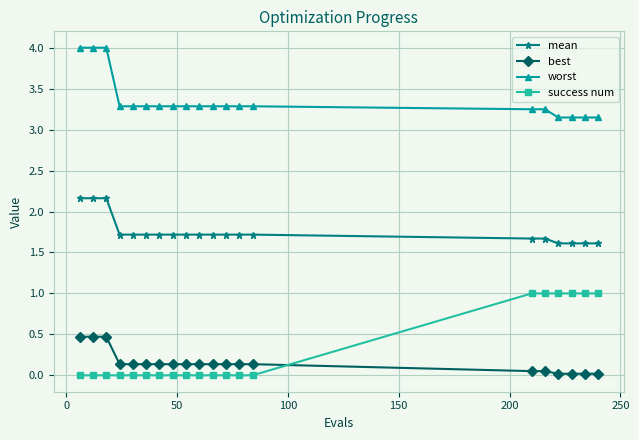

What is the sum of all success num values?

6.0